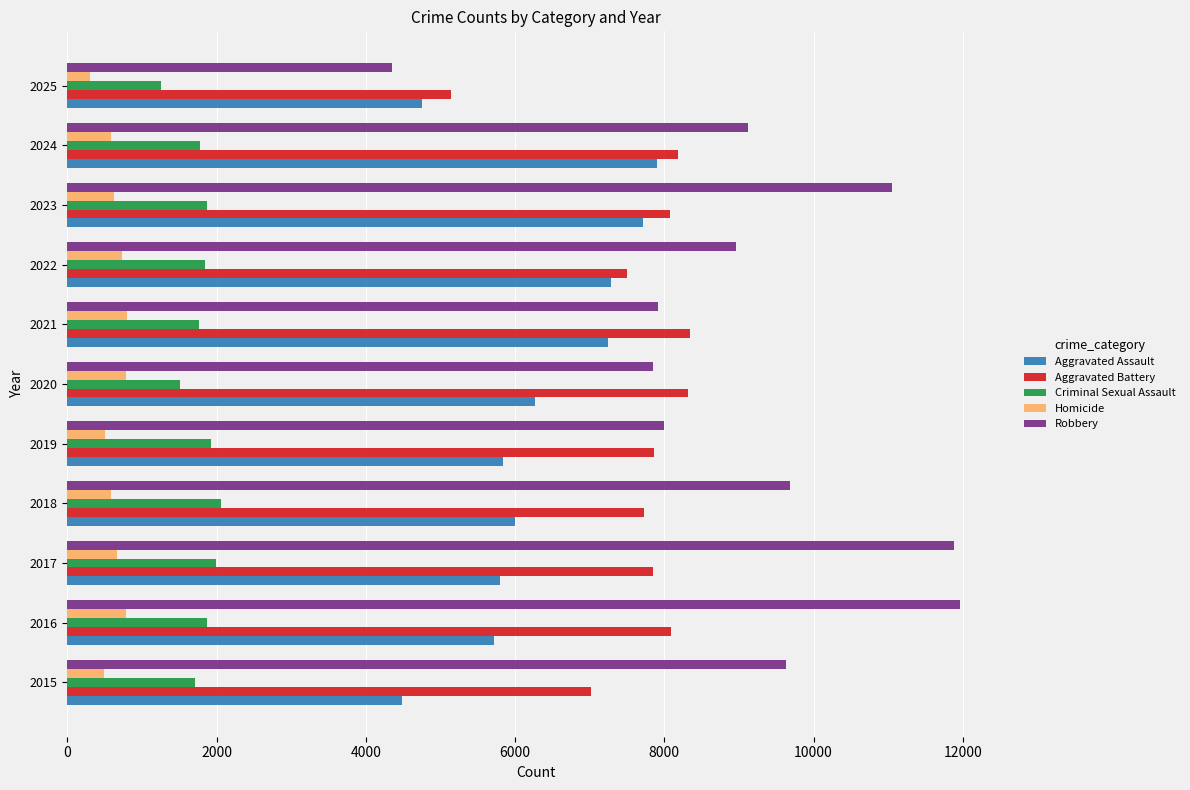

What is the difference between the maximum and second lowest values in the Criminal Sexual Assault series?

547